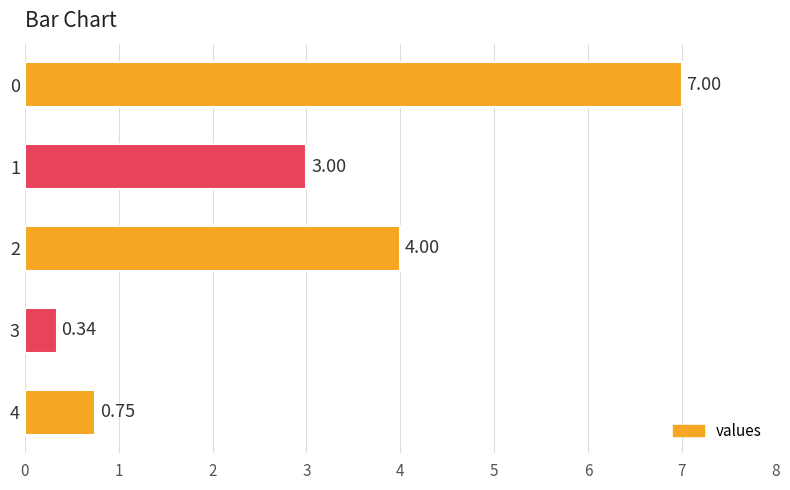

What is the sum of the values at 0 and 1?

10.0